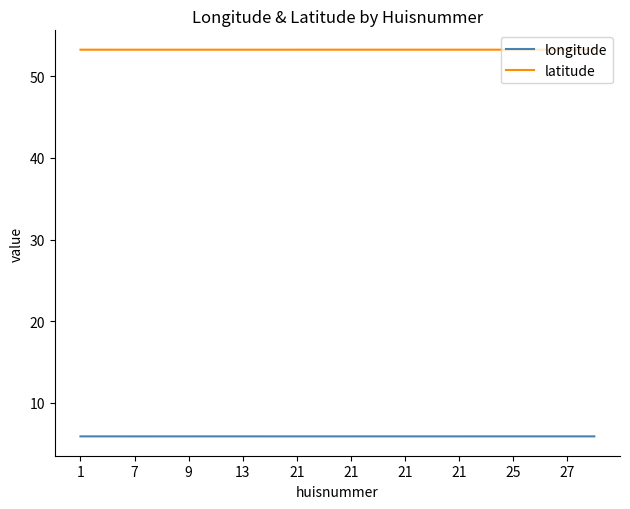

Rank the series by their average value, from lowest to highest.

longitude, latitude